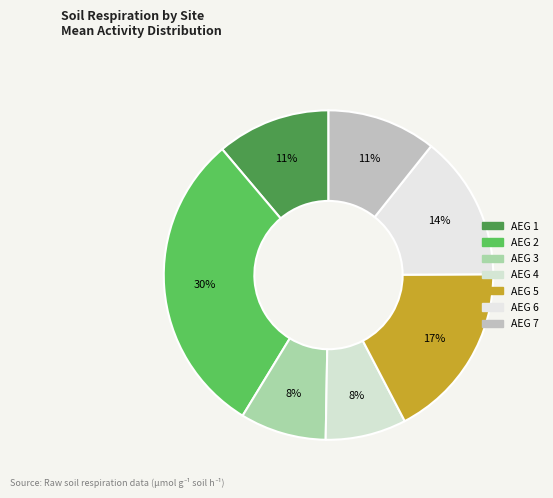

Which slice is the largest?

AEG 2